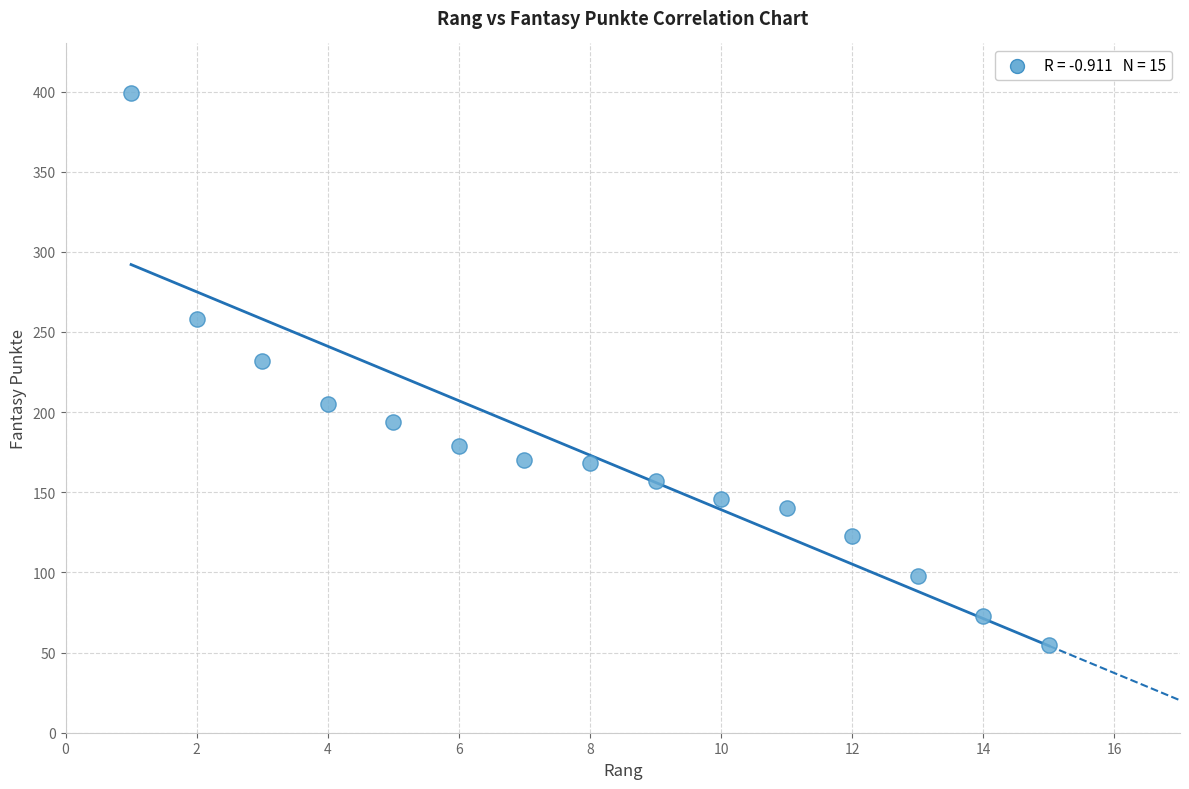

What is the range of Y values (max minus min)?

344